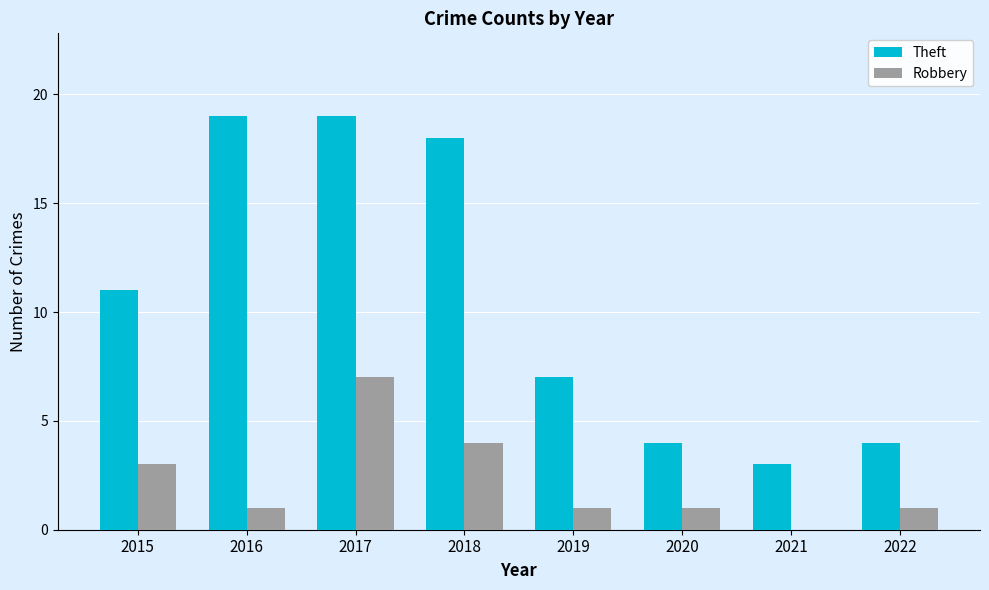

True or false: Robbery has a value of 0 at 2021.

True